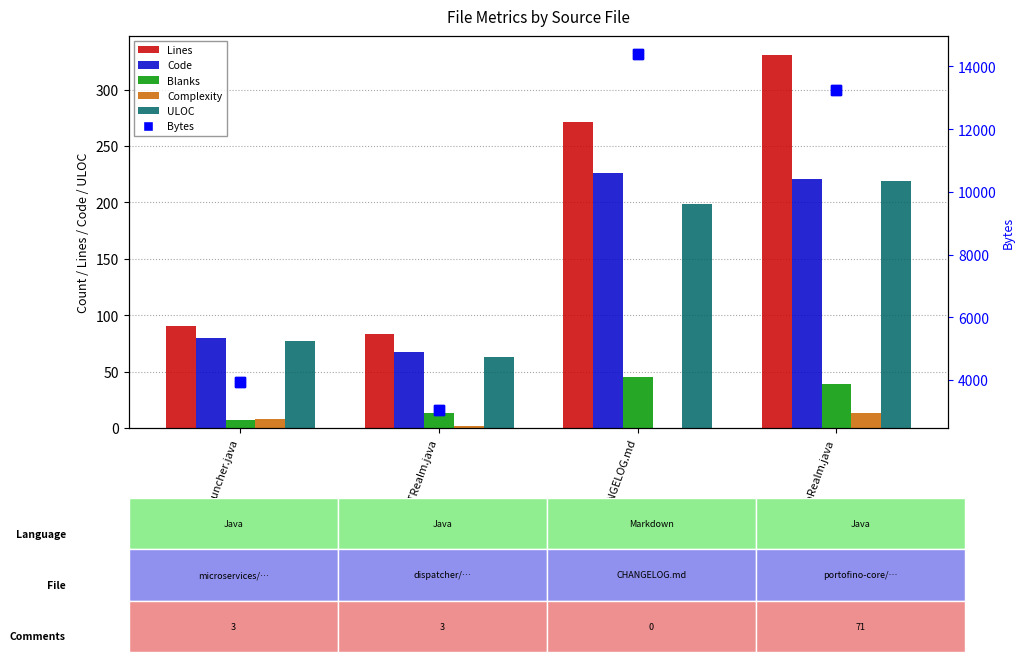

What is the maximum value for Bytes?

14404